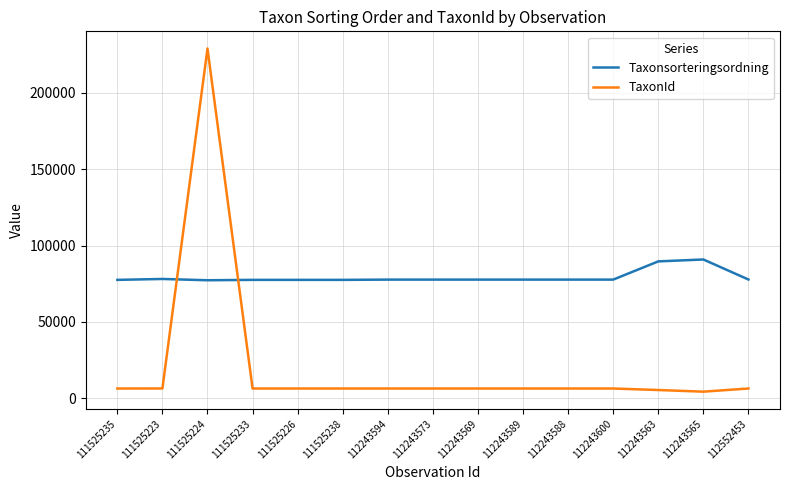

What is the minimum value for TaxonId?

4364